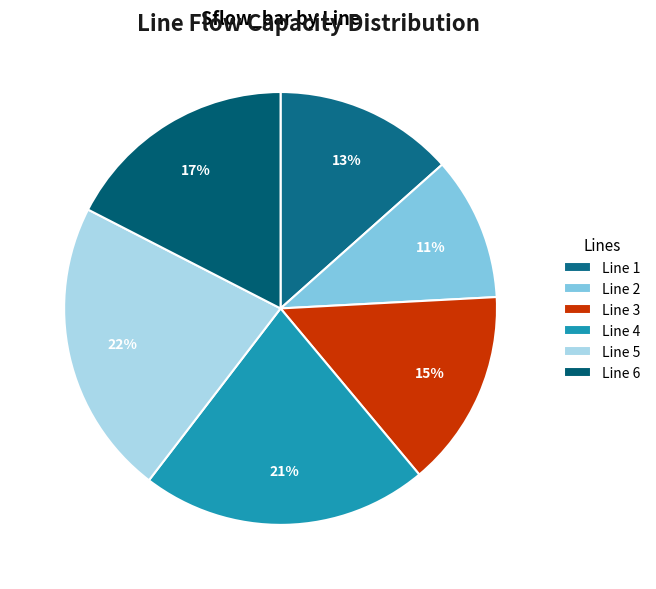

To the nearest percent, what is the average slice percentage?

17%